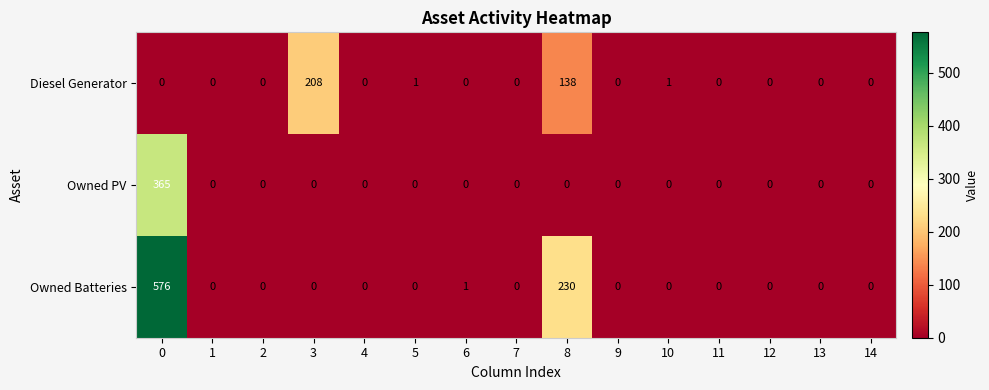

What is the sum of all Diesel Generator values?

348